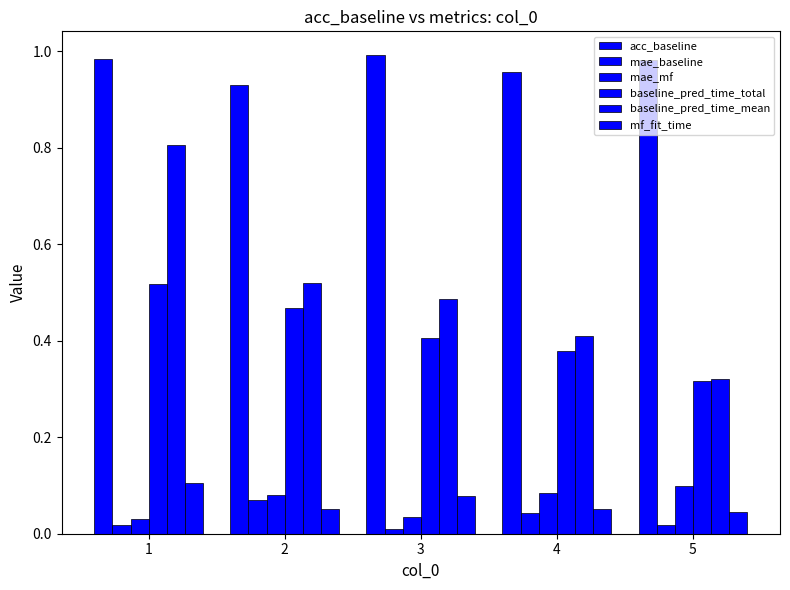

What is the difference between the mae_baseline values at 1 and 2?

0.1